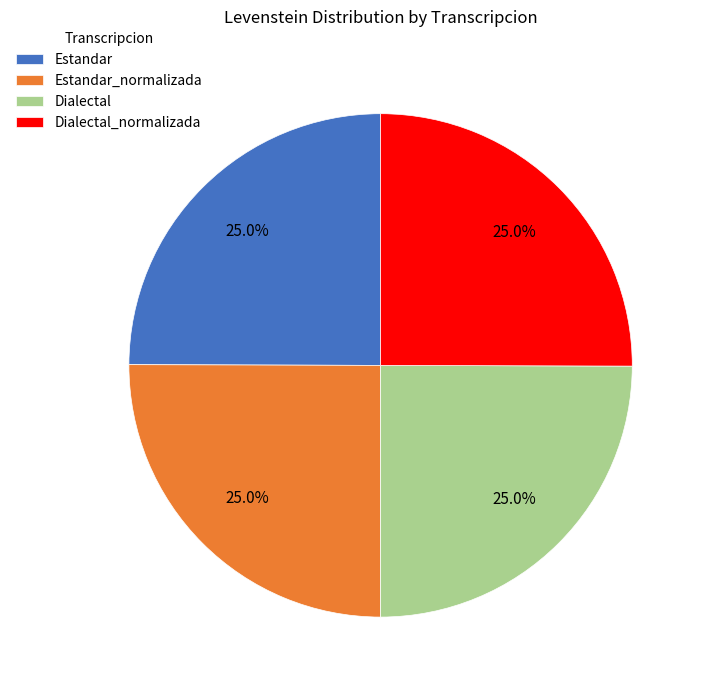

Does Estandar_normalizada account for over 50% of the chart?

No